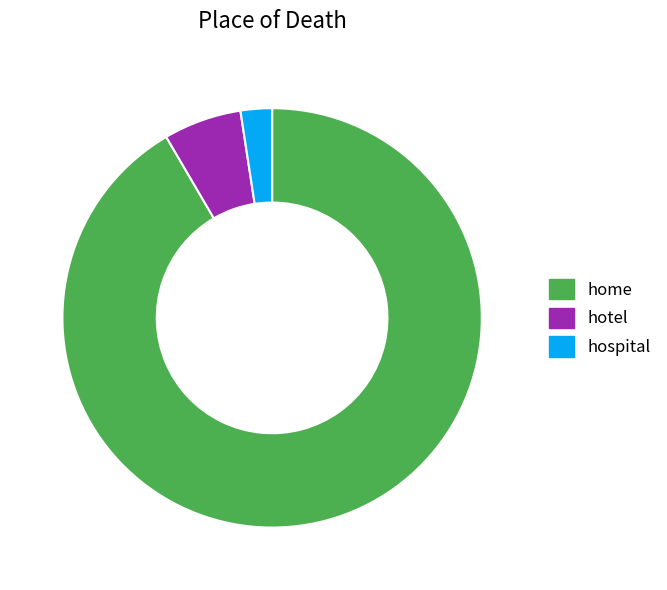

Combined, do hospital and hotel account for over 50%?

No